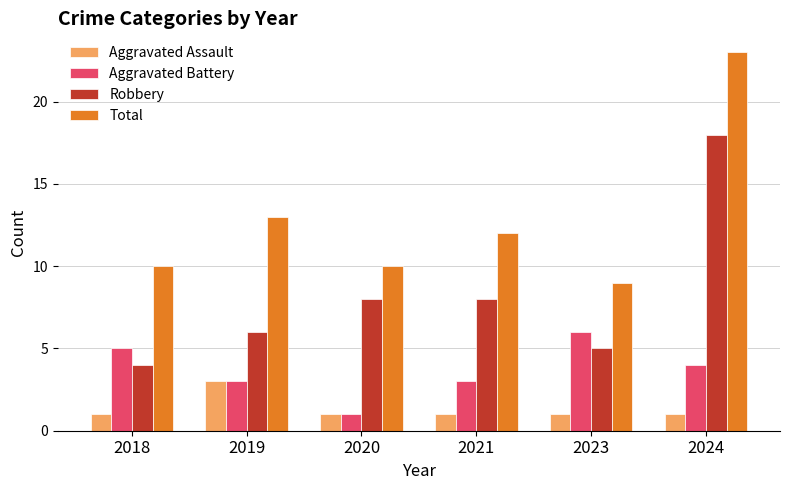

What is the difference between the highest and lowest values at 2019?

10